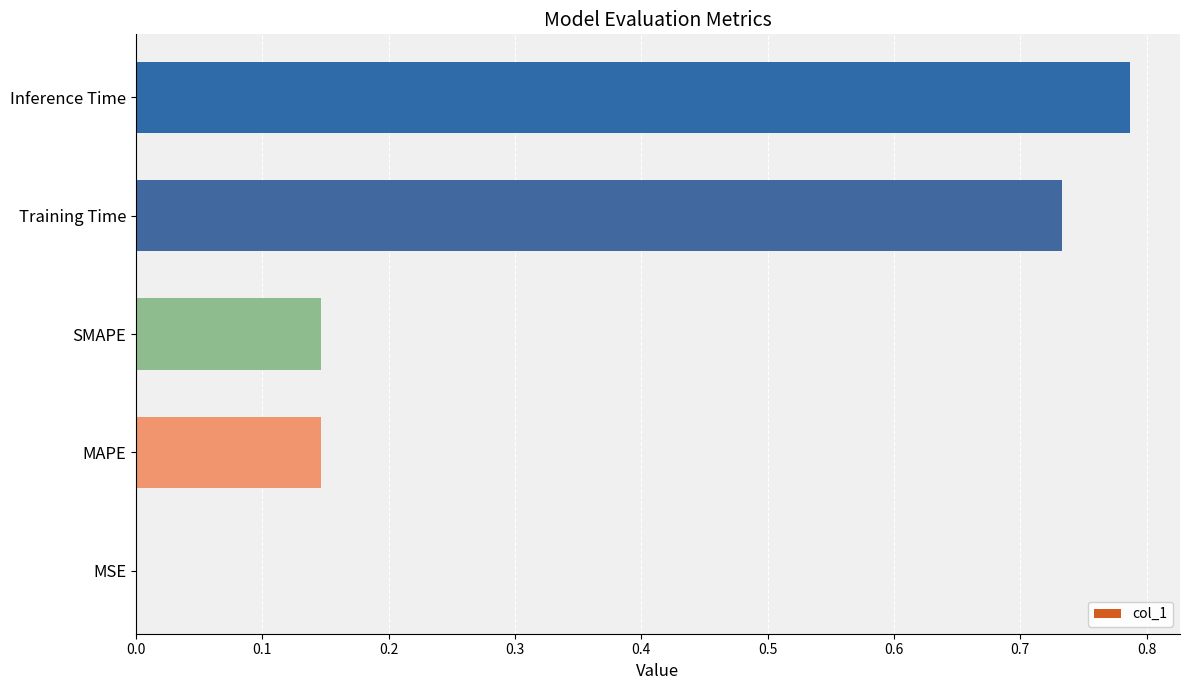

True or false: the data shows 1.2 at Training Time.

False